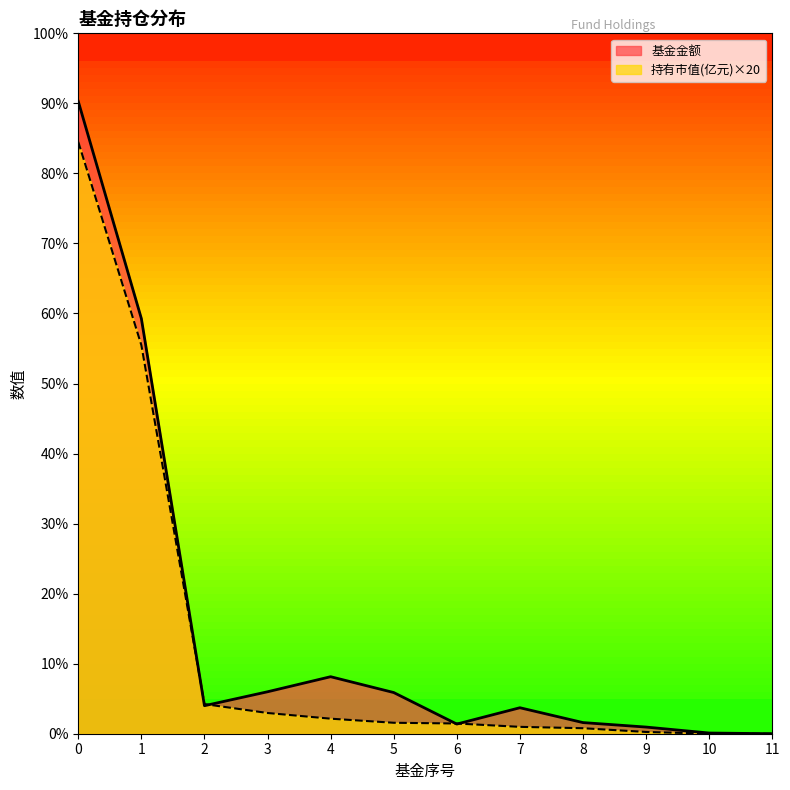

How many times do 基金金额 and 持有市值(亿元) cross each other?

4